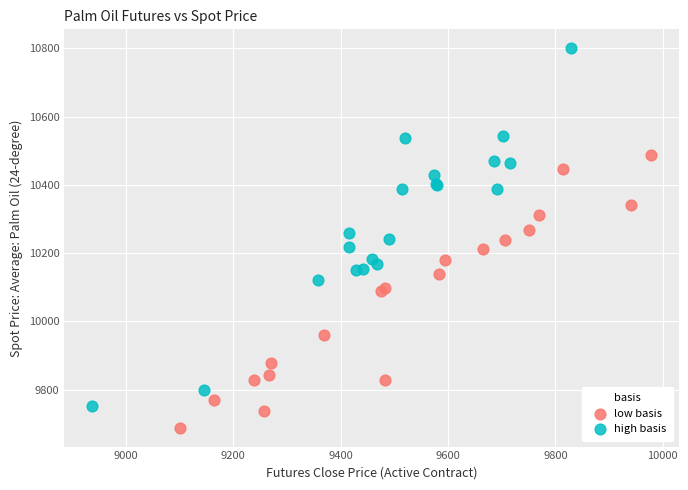

Which series reaches the minimum Y coordinate?

low basis